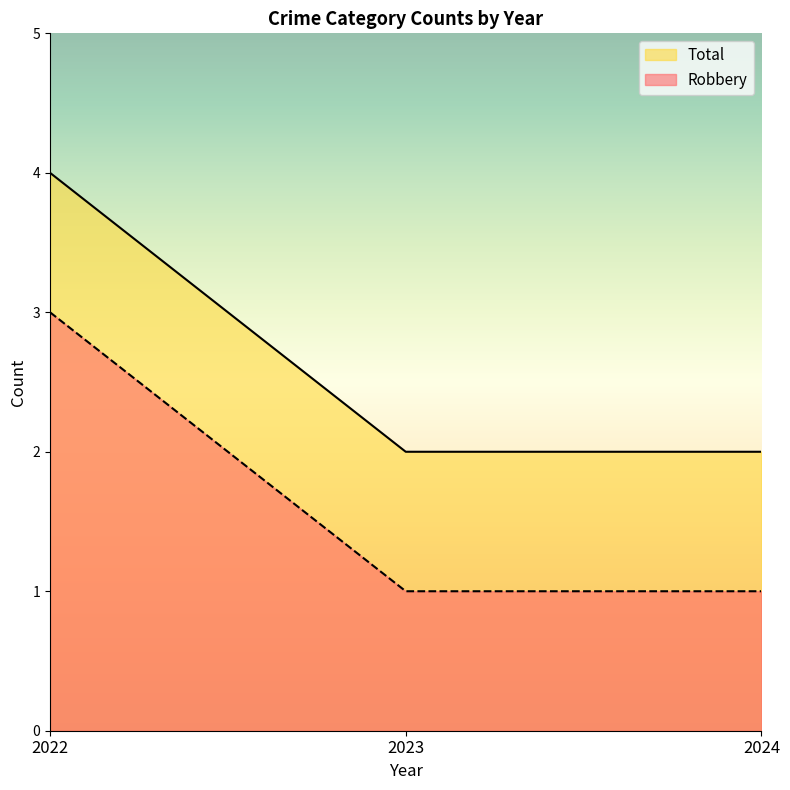

Rank the series by their maximum value, from lowest to highest.

Robbery, Total